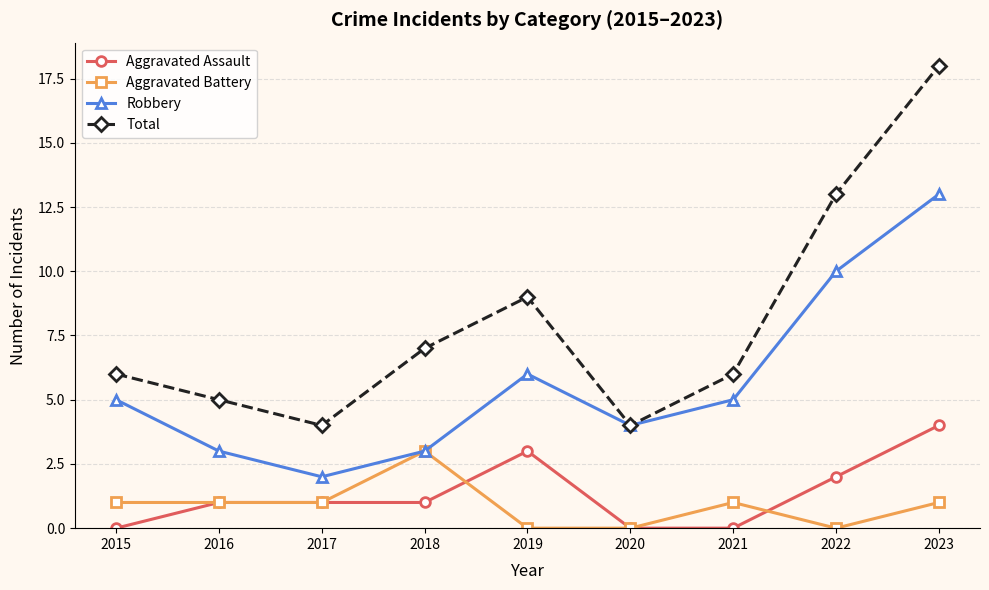

Which series has the largest range (max minus min)?

Total